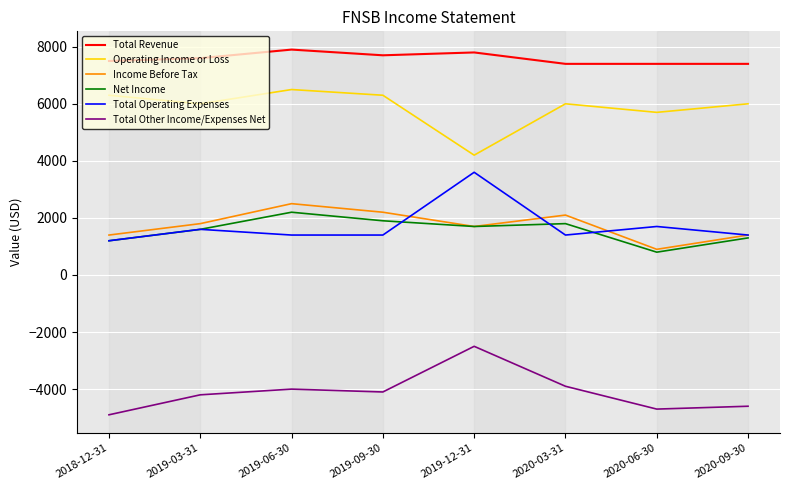

Reading left to right, extract all data points from this chart.

Total Revenue: 2018-12-31=7500	2019-03-31=7600	2019-06-30=7900	2019-09-30=7700	2019-12-31=7800	2020-03-31=7400	2020-06-30=7400	2020-09-30=7400
Operating Income or Loss: 2018-12-31=6300	2019-03-31=6000	2019-06-30=6500	2019-09-30=6300	2019-12-31=4200	2020-03-31=6000	2020-06-30=5700	2020-09-30=6000
Income Before Tax: 2018-12-31=1400	2019-03-31=1800	2019-06-30=2500	2019-09-30=2200	2019-12-31=1700	2020-03-31=2100	2020-06-30=900	2020-09-30=1400
Net Income: 2018-12-31=1200	2019-03-31=1600	2019-06-30=2200	2019-09-30=1900	2019-12-31=1700	2020-03-31=1800	2020-06-30=800	2020-09-30=1300
Total Operating Expenses: 2018-12-31=1200	2019-03-31=1600	2019-06-30=1400	2019-09-30=1400	2019-12-31=3600	2020-03-31=1400	2020-06-30=1700	2020-09-30=1400
Total Other Income/Expenses Net: 2018-12-31=-4900	2019-03-31=-4200	2019-06-30=-4000	2019-09-30=-4100	2019-12-31=-2500	2020-03-31=-3900	2020-06-30=-4700	2020-09-30=-4600